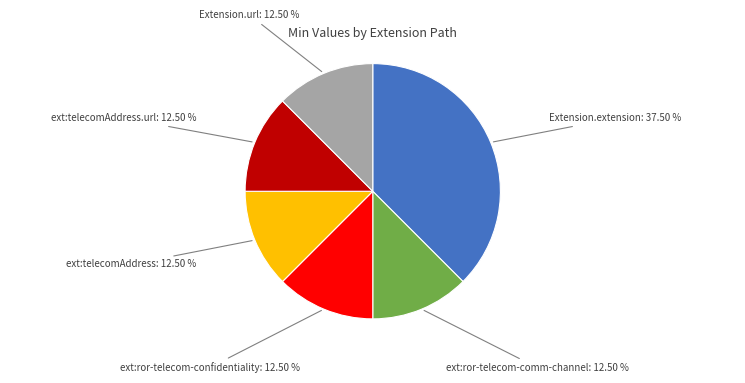

Is there any slice that represents more than half of the pie?

No